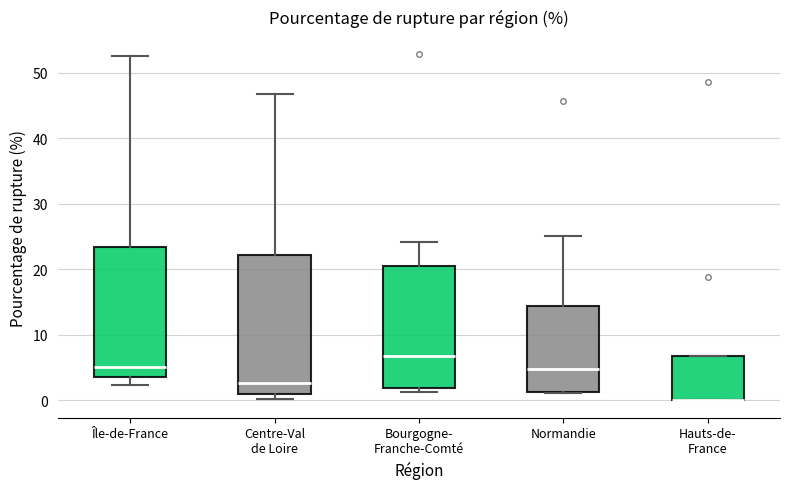

Comparing the boxes themselves (not the whiskers), which one is the tallest?

Centre-Val de Loire